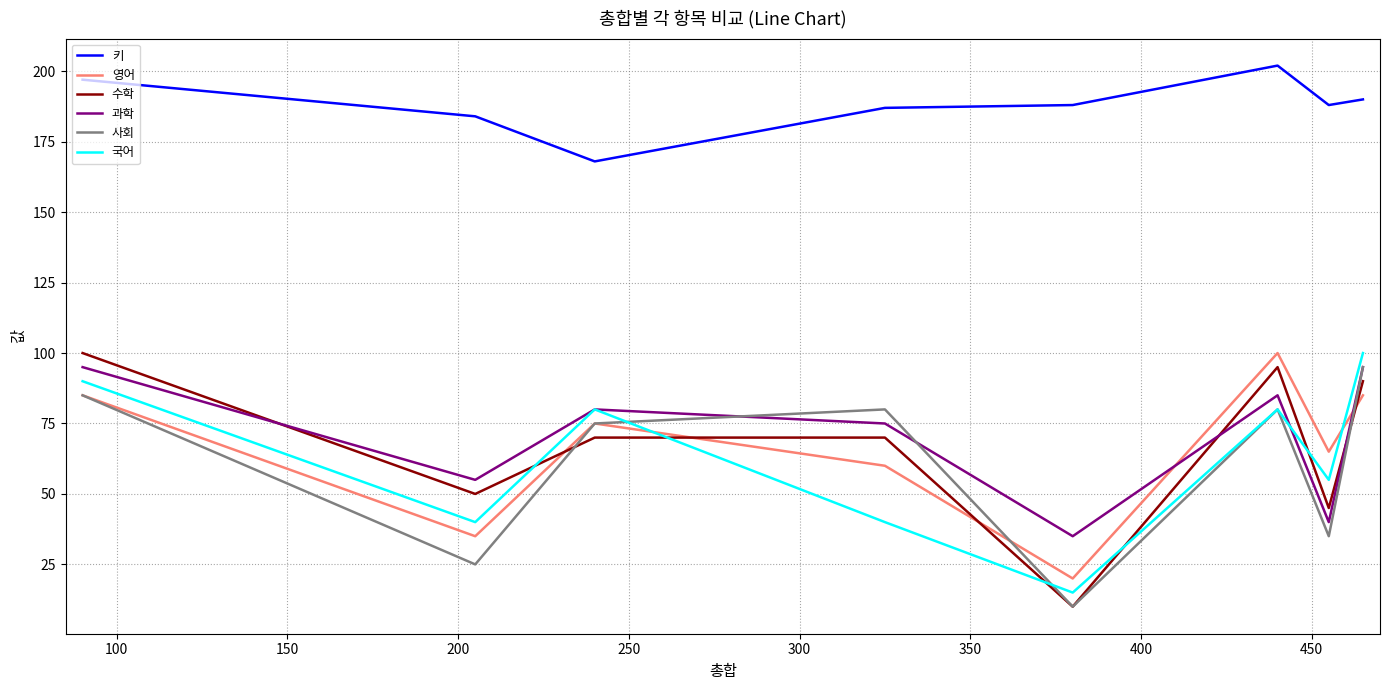

What is the maximum value for 키?

202